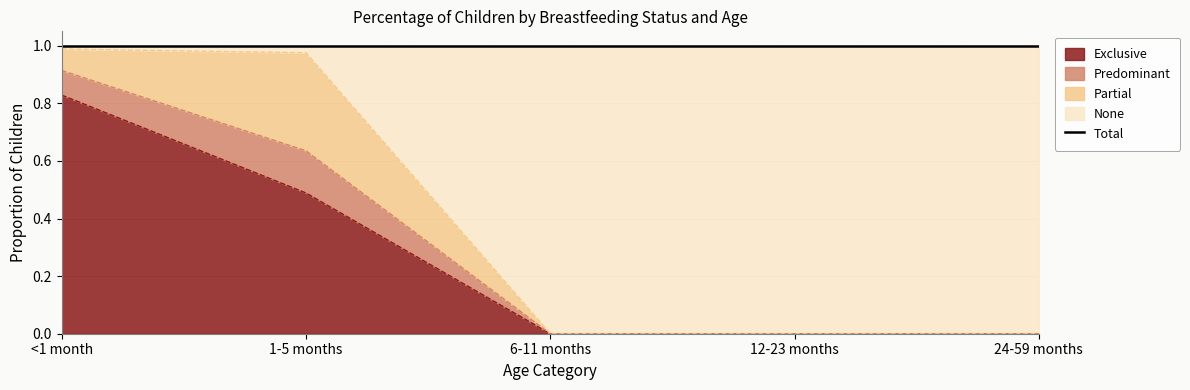

True or false: Exclusive has a value of 0.9 at 1-5 months.

False